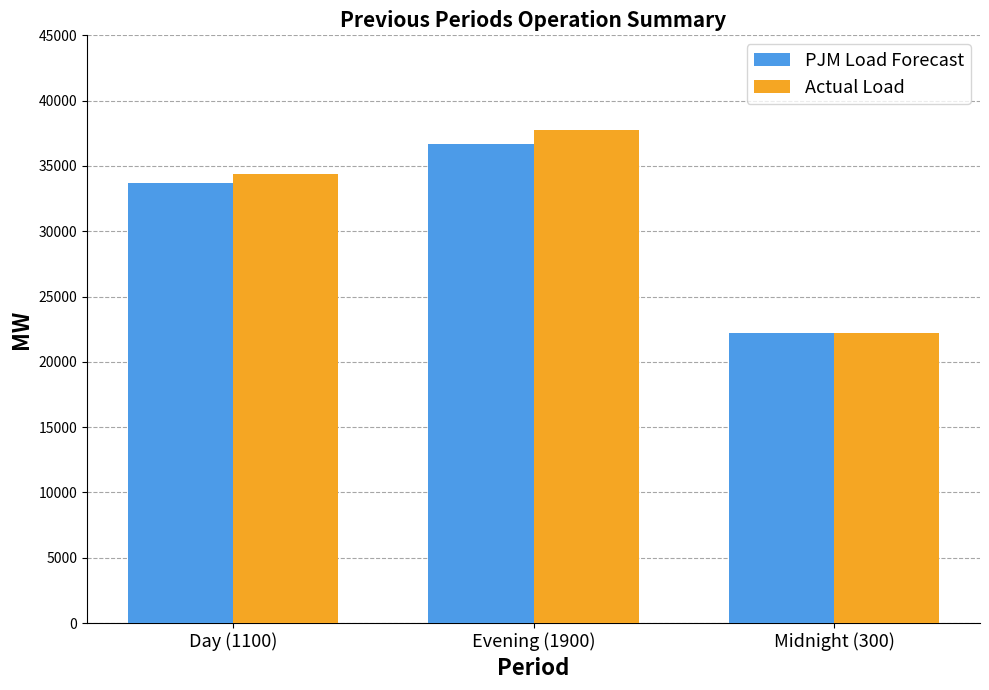

What is the difference between the maximum and minimum values in the Actual Load series?

15554